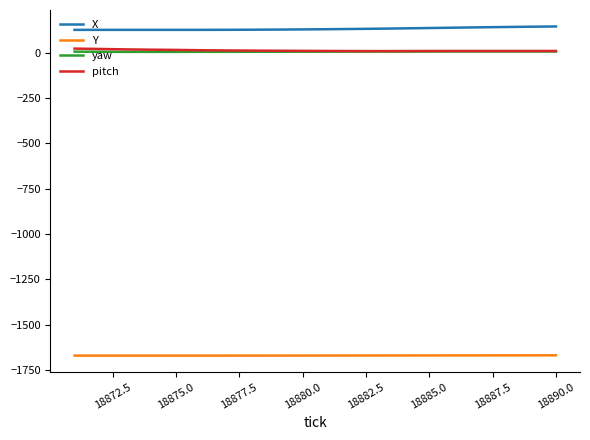

Which series has the largest total across all categories?

X